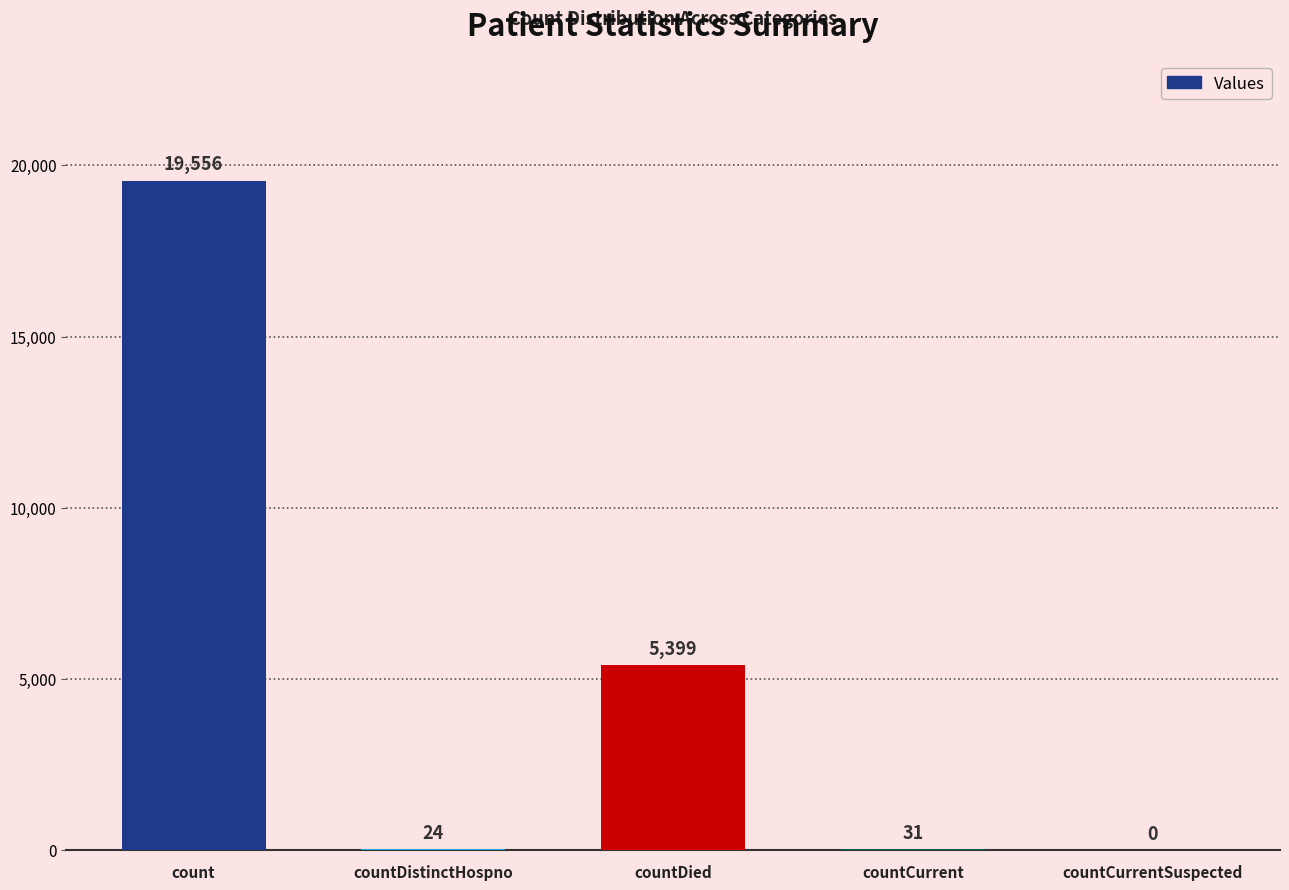

Which has a higher value, countDied or countCurrent?

countDied